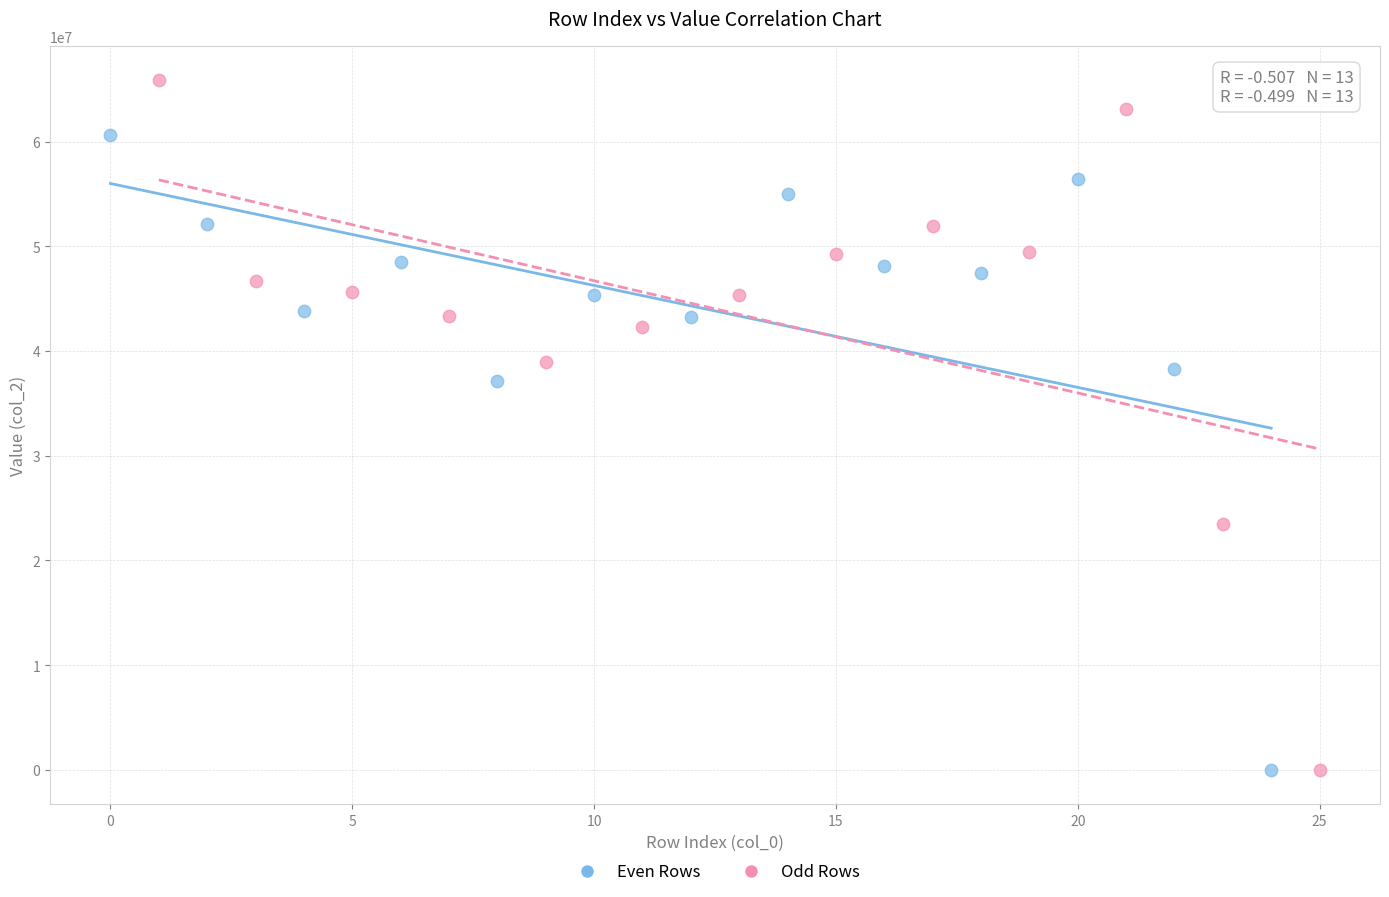

Which series has the widest spread of Y values?

Odd Rows